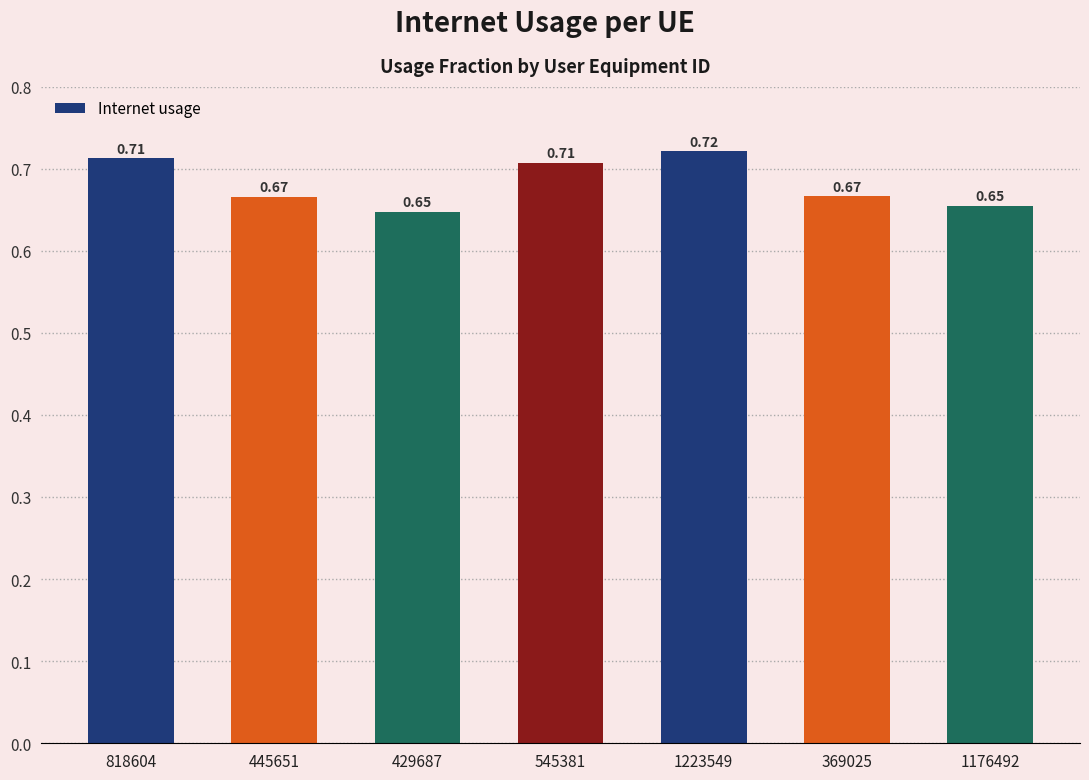

What is the sum of the values at 545381 and 429687?

1.4